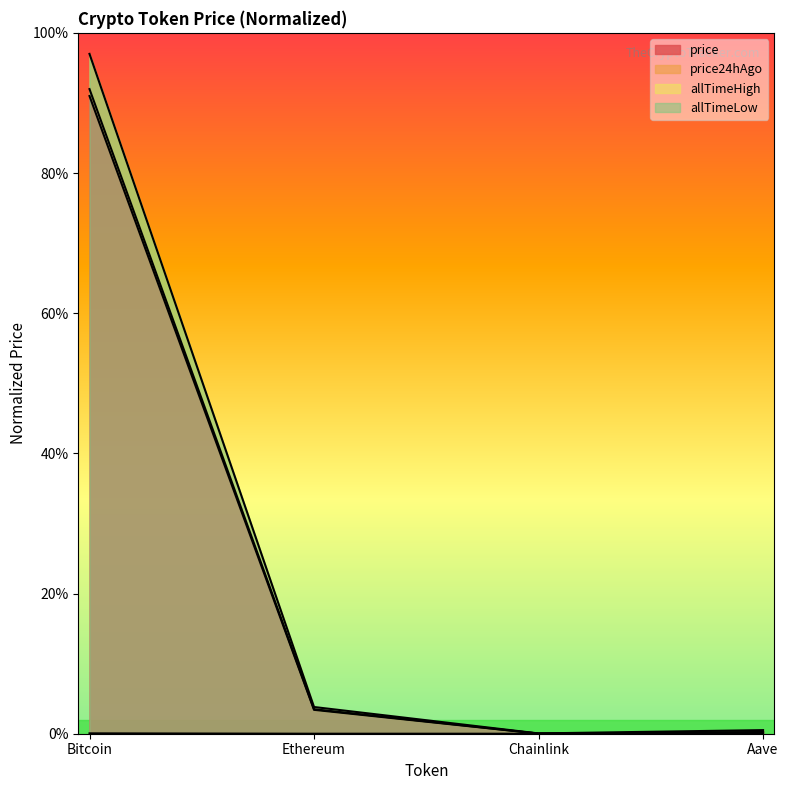

Where does the price24hAgo series first go above 3?

Bitcoin